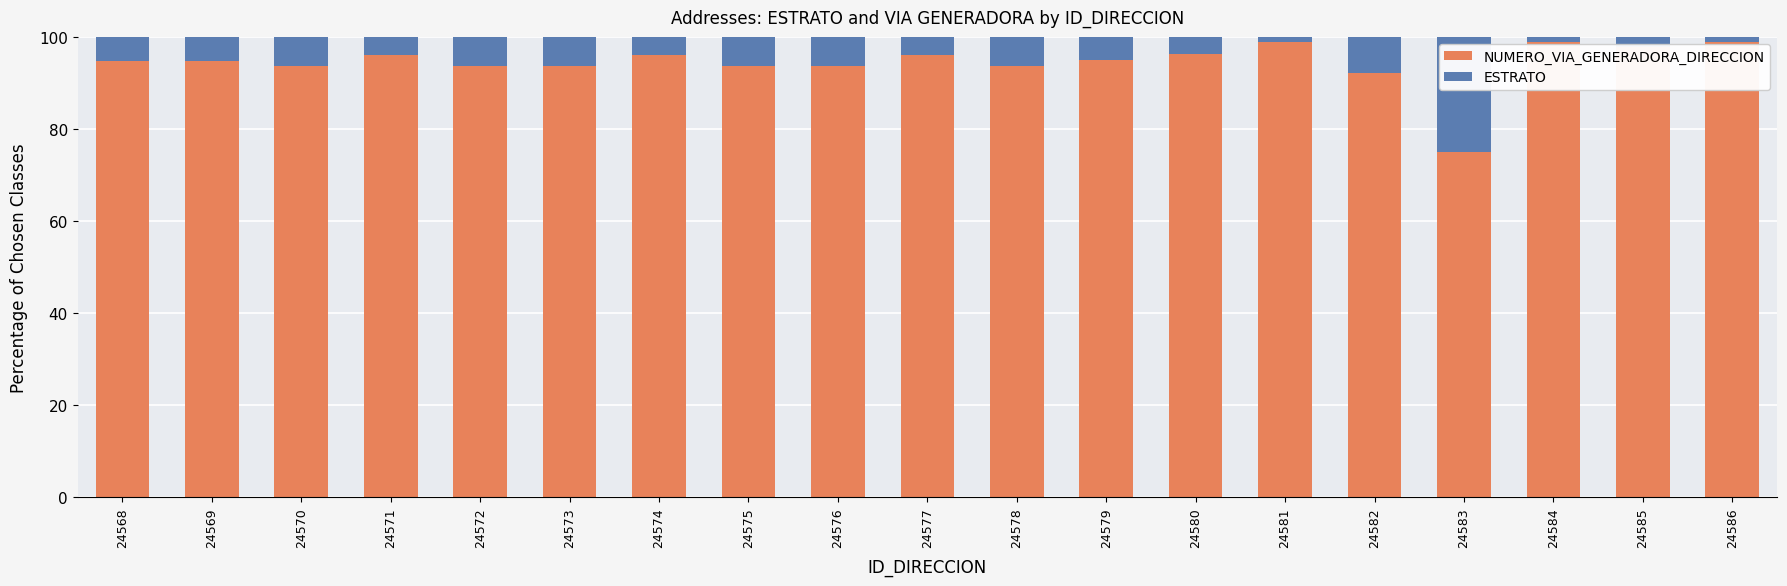

Which category has the lowest value in the NUMERO_VIA_GENERADORA_DIRECCION series?

24583